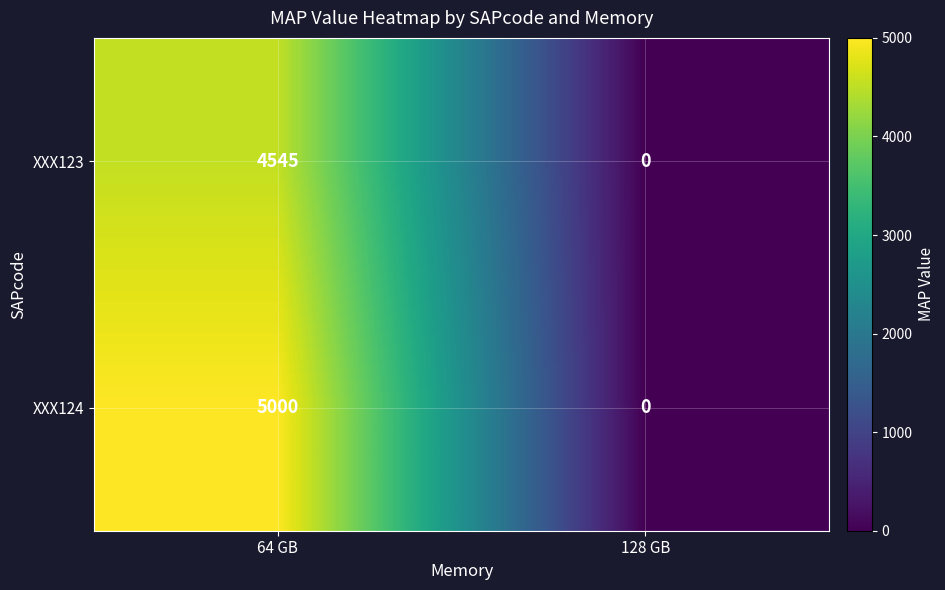

How many distinct data groups are displayed?

2